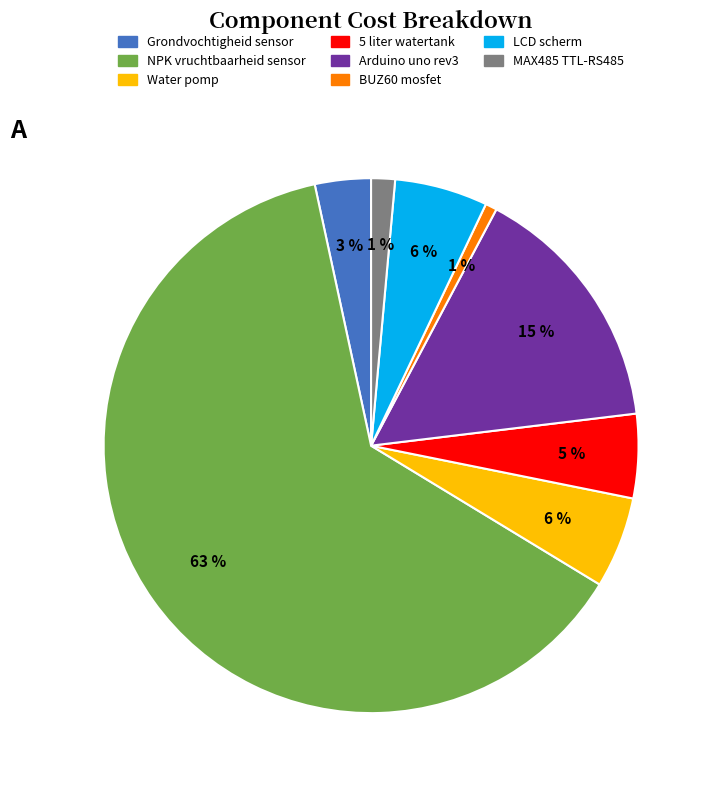

What is the majority slice?

NPK vruchtbaarheid sensor